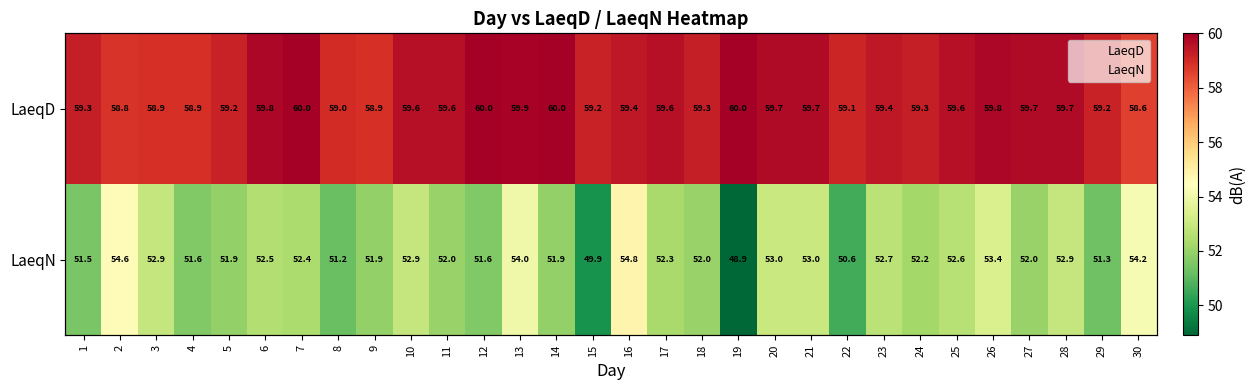

Rank the categories by LaeqD value from lowest to highest.

30, 2, 3, 4, 9, 8, 22, 5, 15, 29, 1, 18, 24, 16, 23, 10, 11, 17, 25, 20, 21, 27, 28, 6, 26, 13, 7, 12, 14, 19